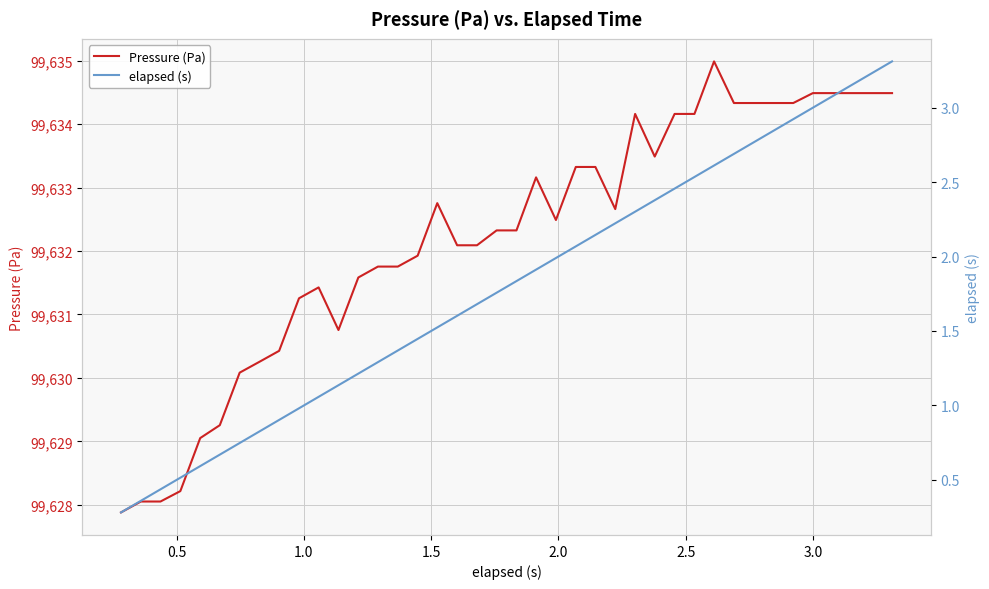

Is it true that elapsed (s) equals 2.8 at 18?

False